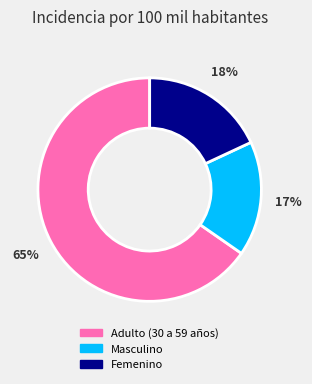

Count the number of slices in the pie.

3